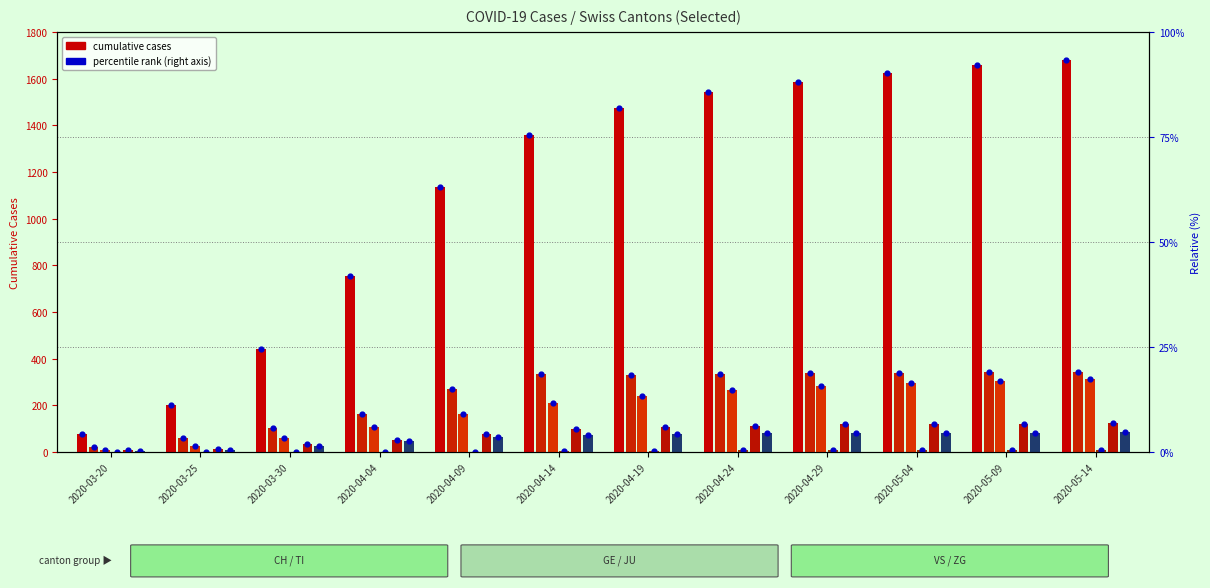

What is the total value across all series at 2020-04-09?

1716